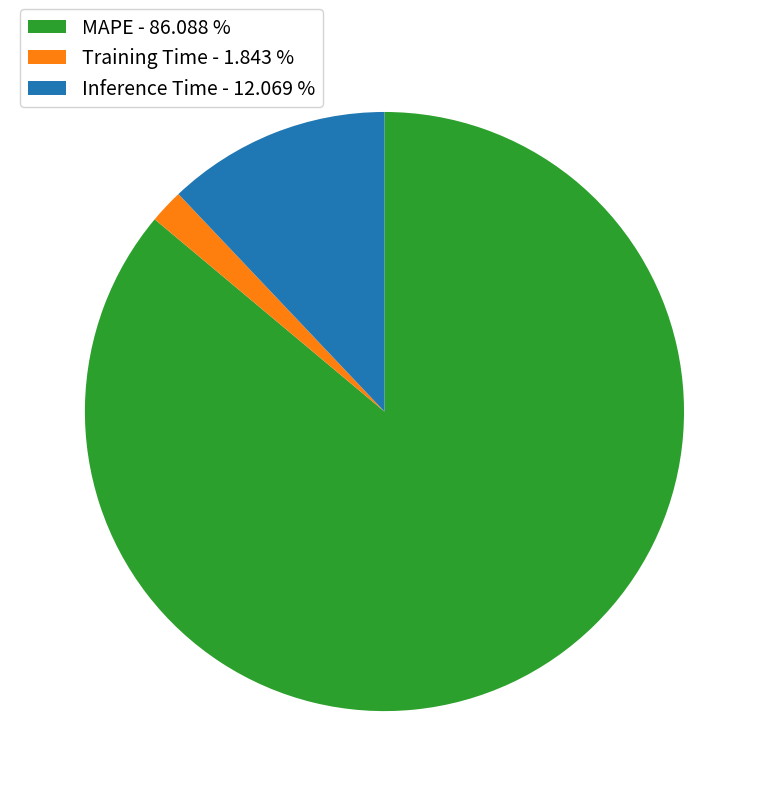

Is the sum of Inference Time - 12.069 % and MAPE - 86.088 % greater than half?

Yes